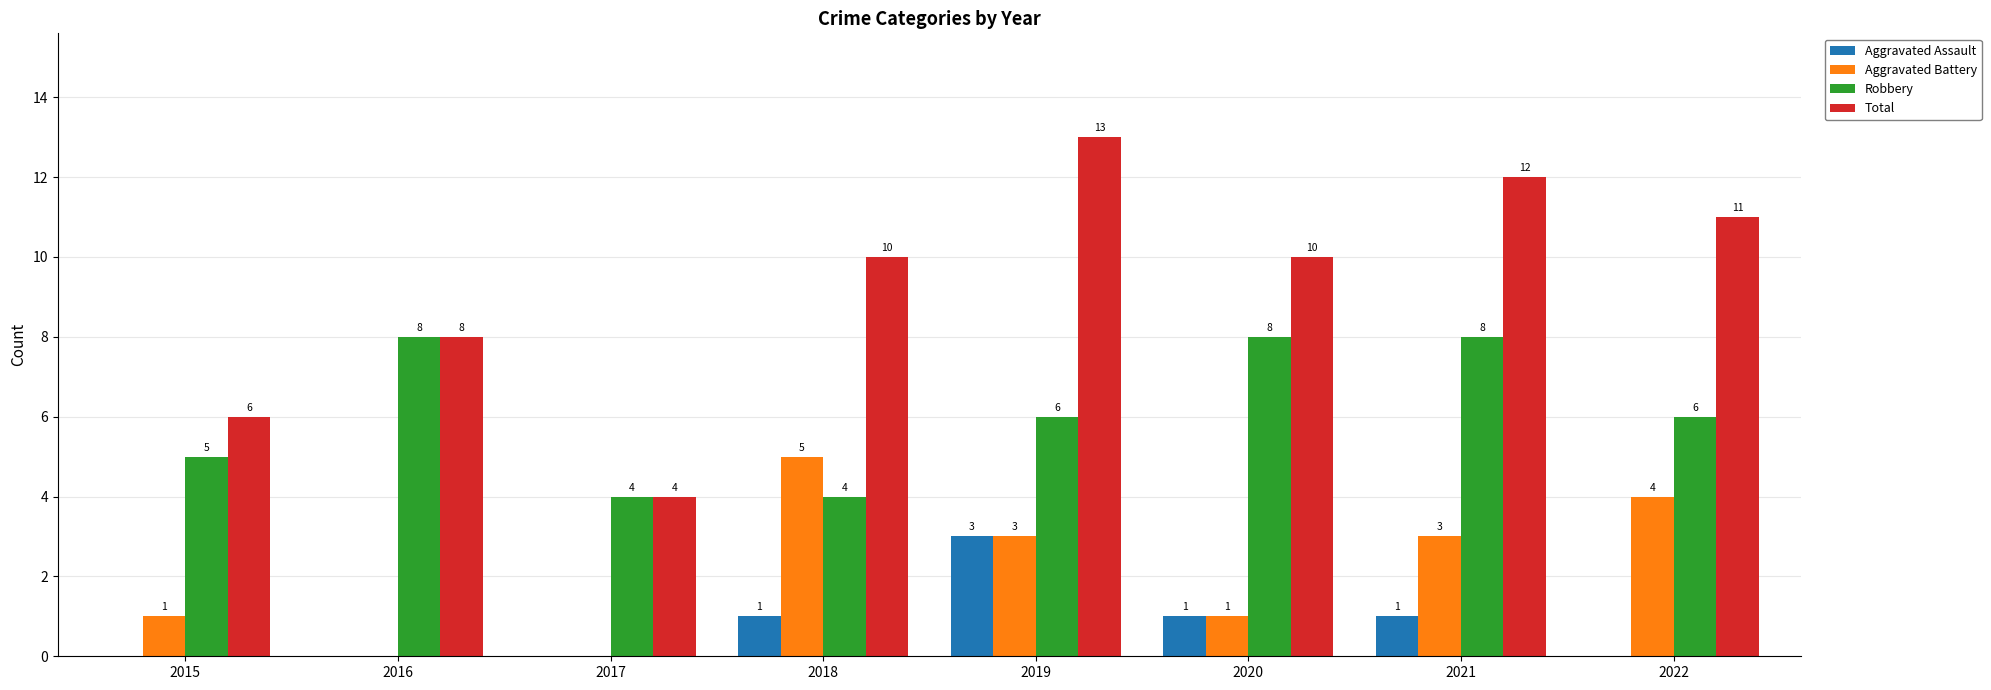

What is the sum of all Total values?

74